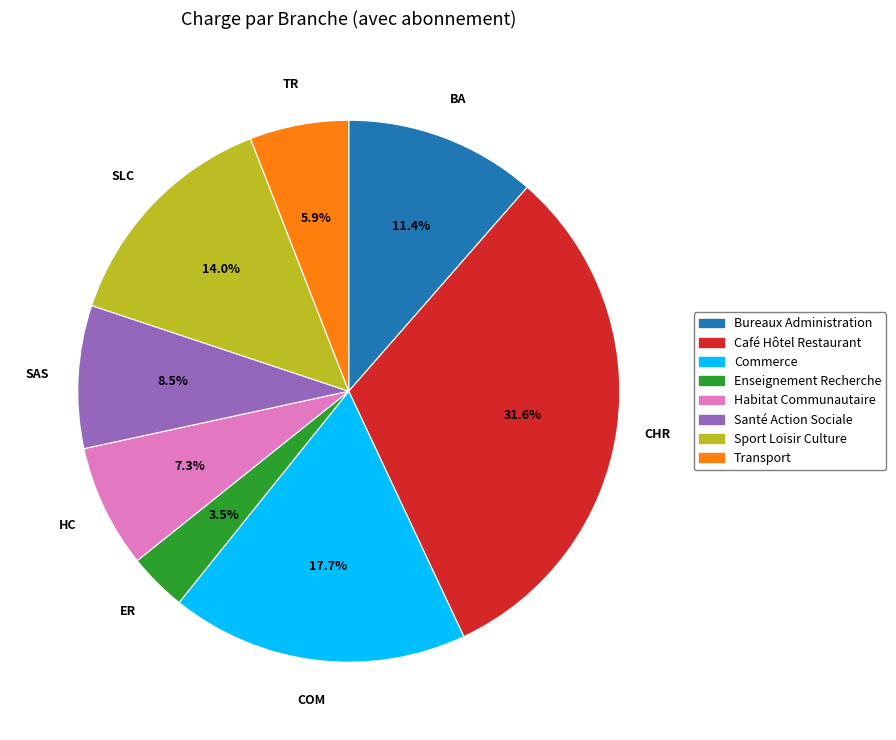

What is the total percentage of TR and SLC?

19.9%